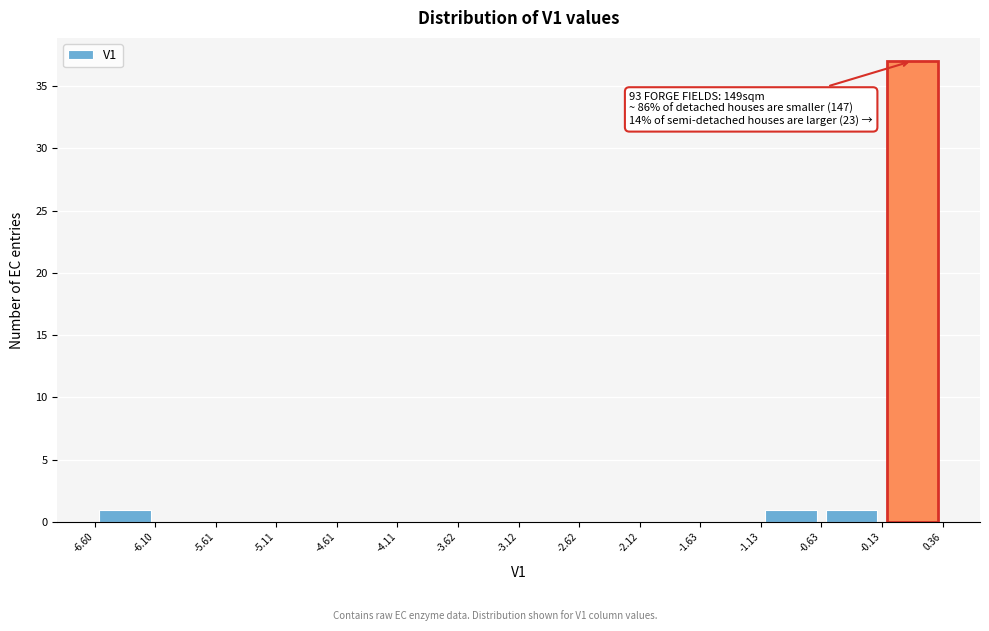

Which range on the x-axis has the tallest bar?

-0.13 to 0.36